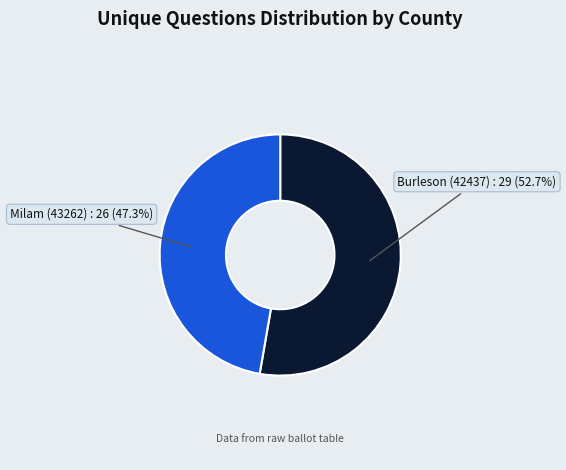

To the nearest percent, what is the average slice percentage?

50%